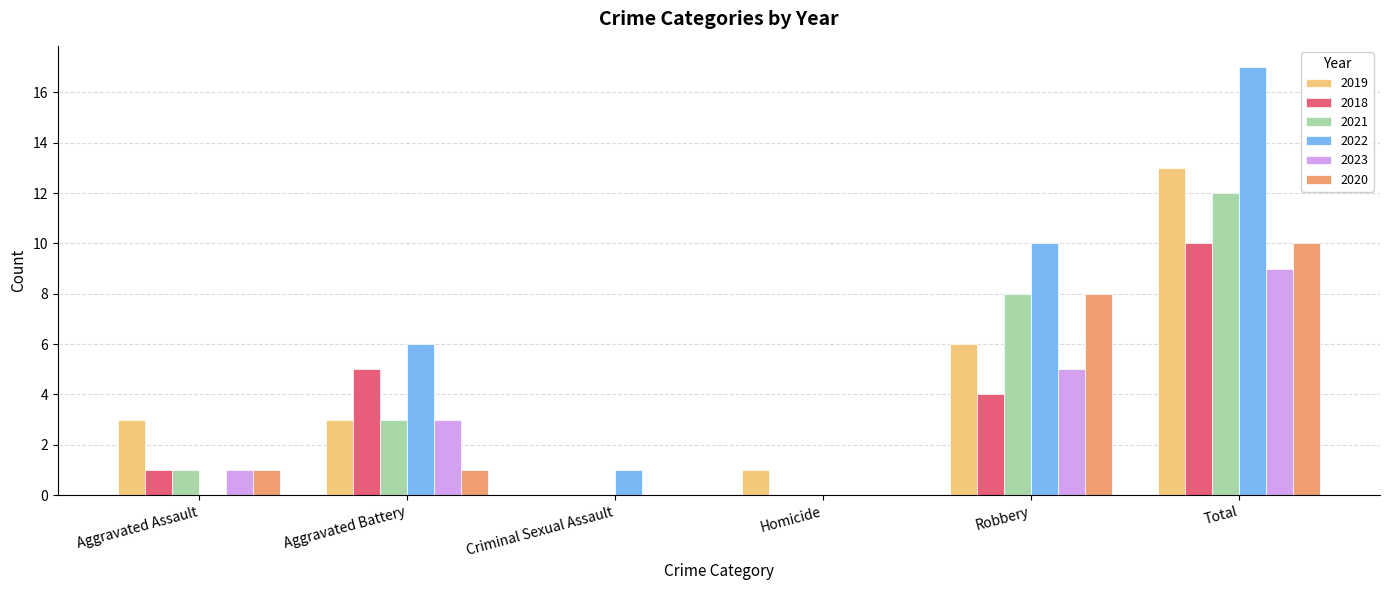

What is the average value of the 2020 series?

3